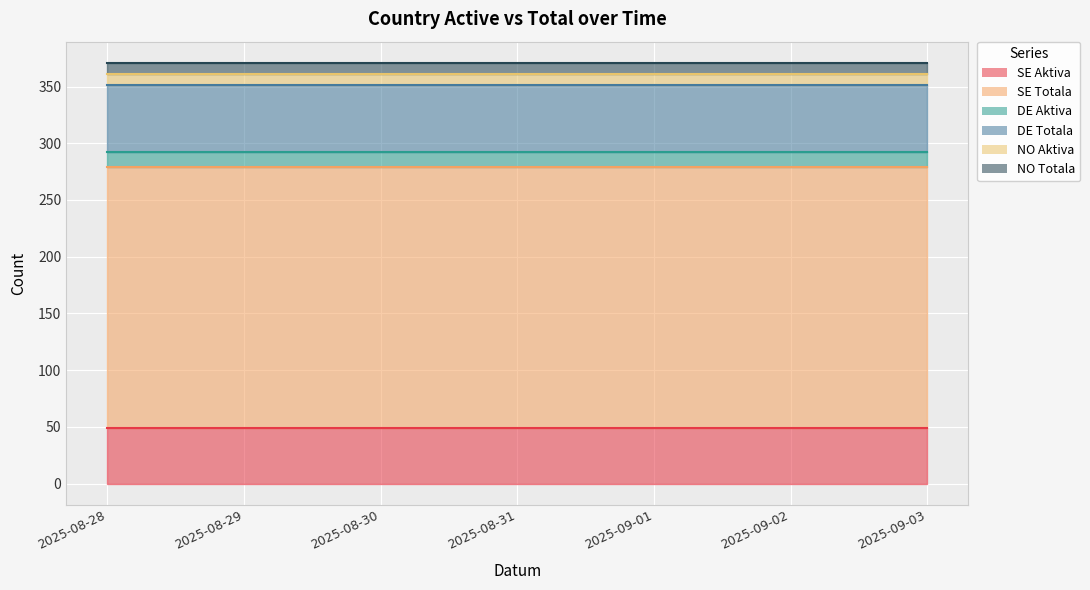

Reading left to right, list all the values displayed in this chart.

SE Aktiva: 49	49	49	49	49	49	49
SE Totala: 230	230	230	230	230	230	230
DE Aktiva: 13	13	13	13	13	13	13
DE Totala: 59	59	59	59	59	59	59
NO Aktiva: 10	10	10	10	10	10	10
NO Totala: 10	10	10	10	10	10	10